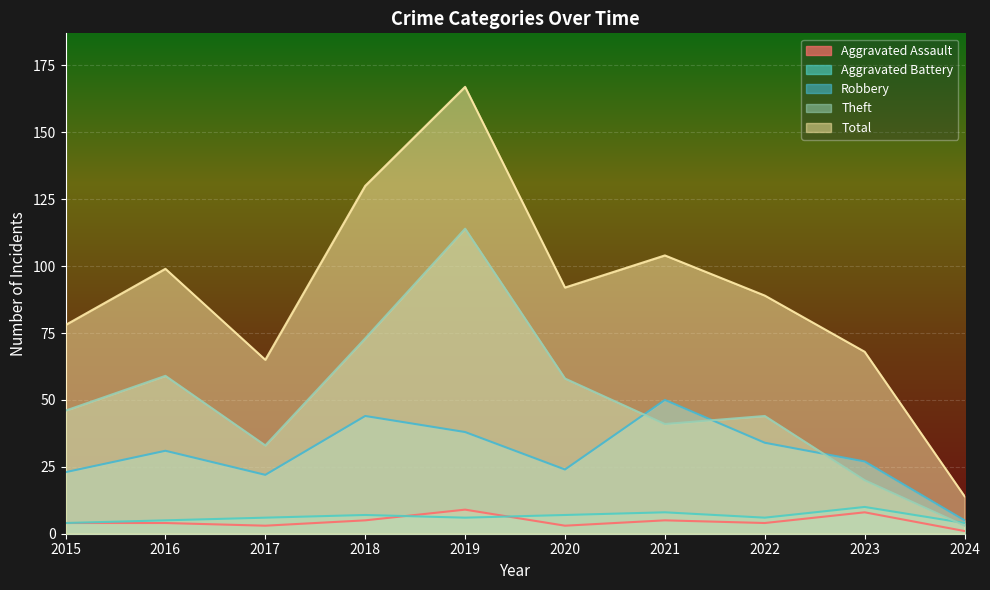

Which category has the lowest value in the Theft series?

2024